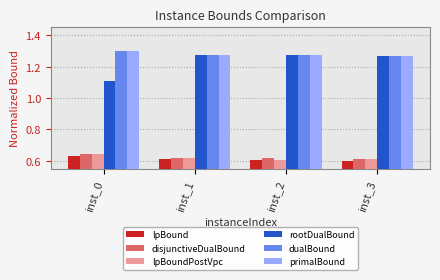

Between inst_0 and inst_3, which series saw the biggest shift?

rootDualBound